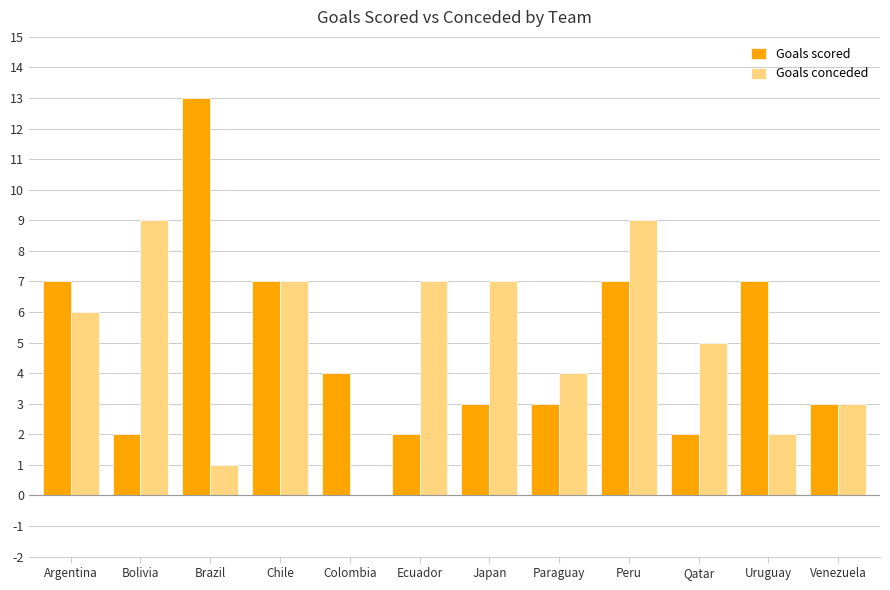

Is it true that Goals scored equals 2 at Qatar?

True